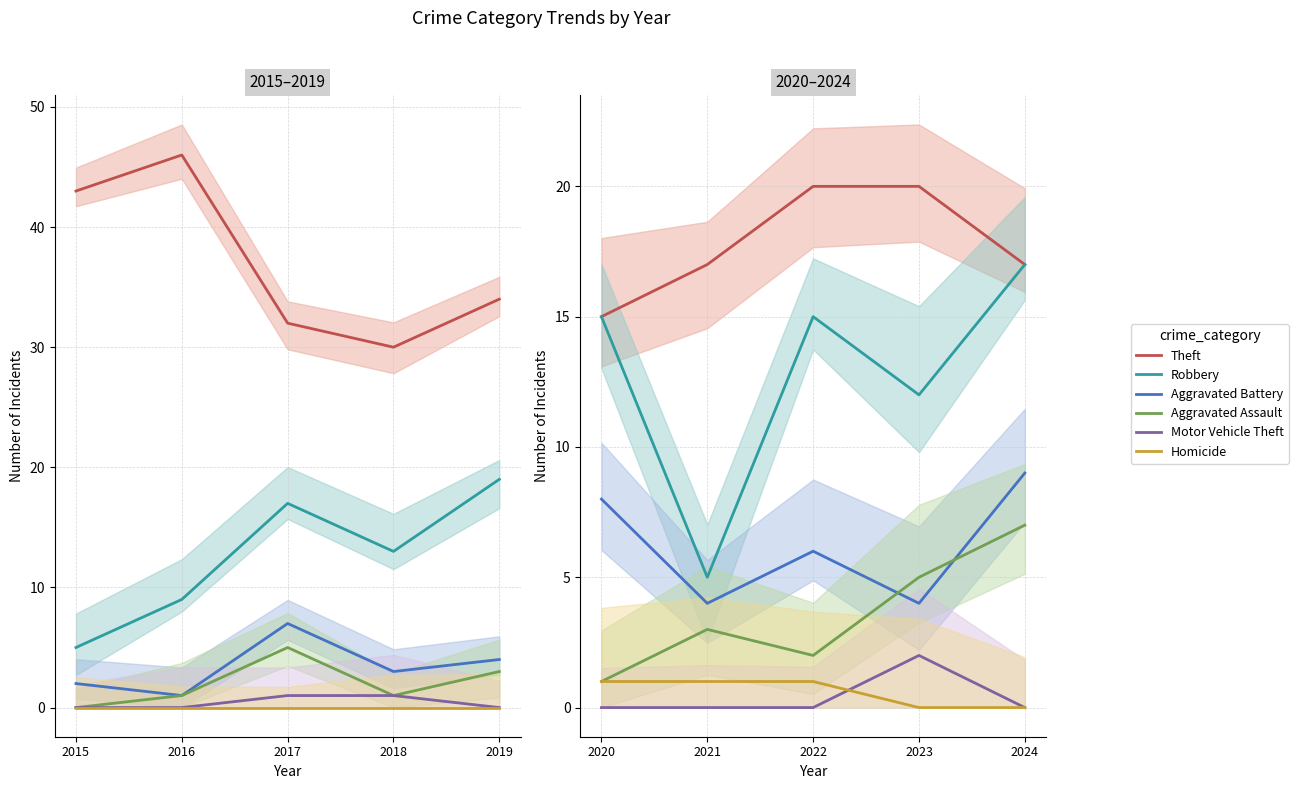

Which series has the largest total across all categories?

Theft